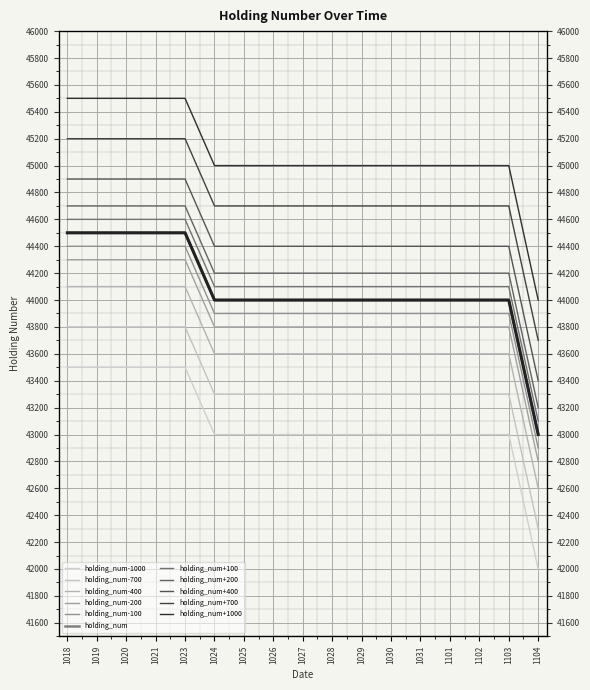

What is the change in value from 1023 to 1103?

-500